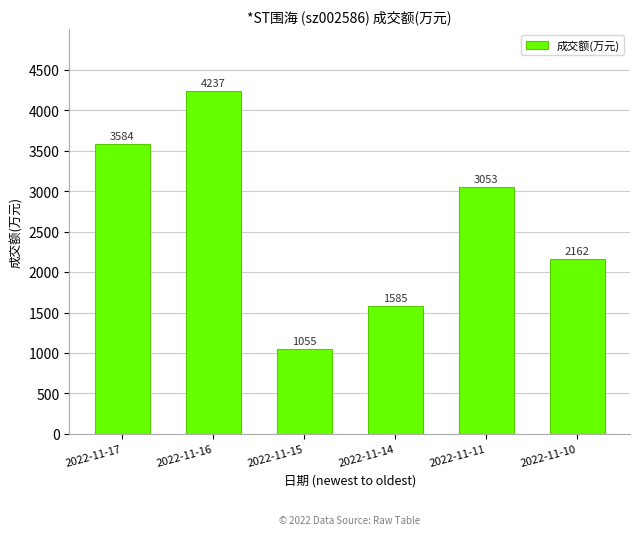

What value does the data have at 2022-11-16?

4237